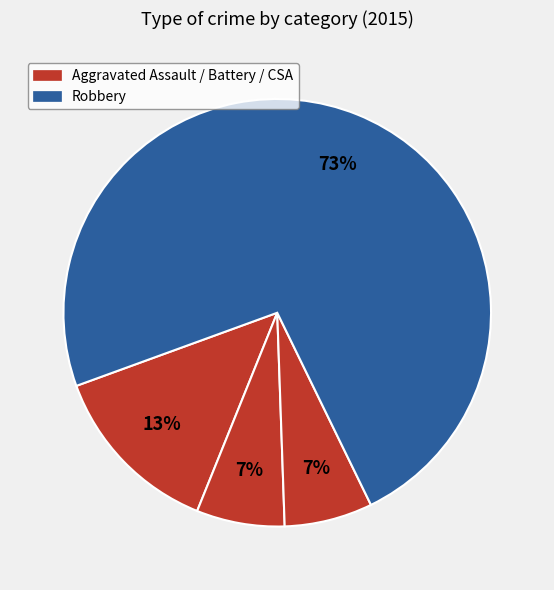

How many segments does this pie chart have?

4